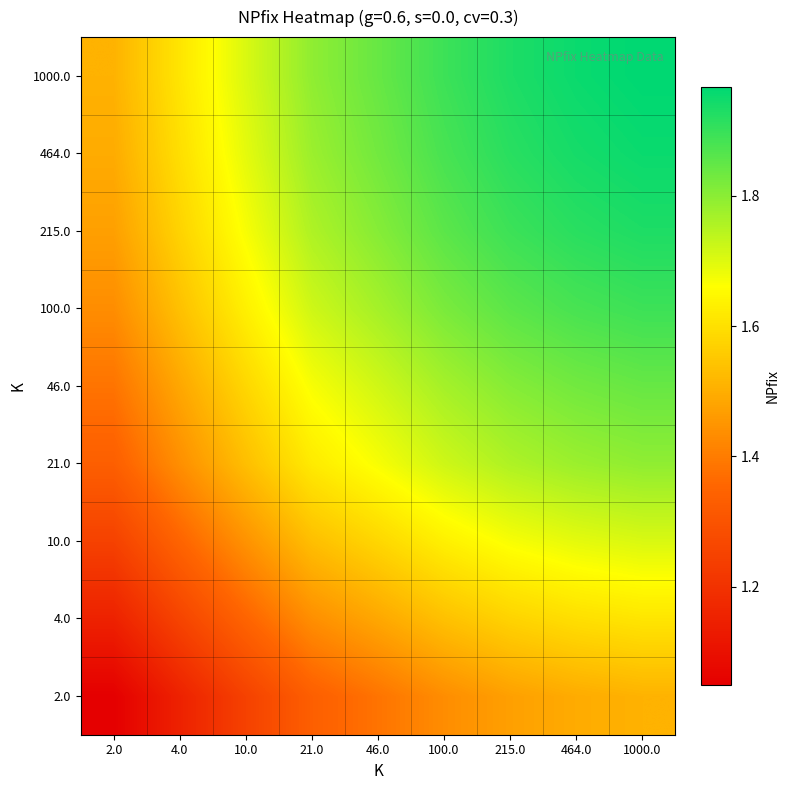

List the series in order of their peak value, highest first.

1000.0, 464.0, 215.0, 100.0, 46.0, 21.0, 10.0, 4.0, 2.0